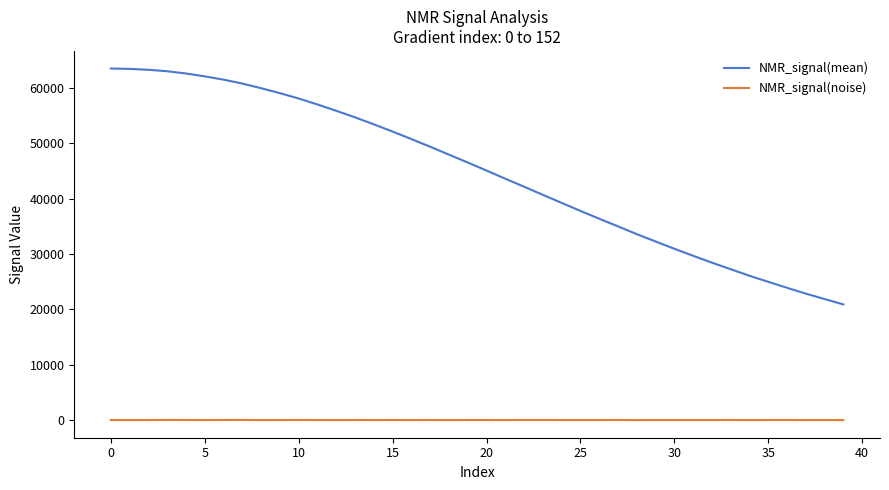

Which series has the largest total across all categories?

NMR_signal(mean)